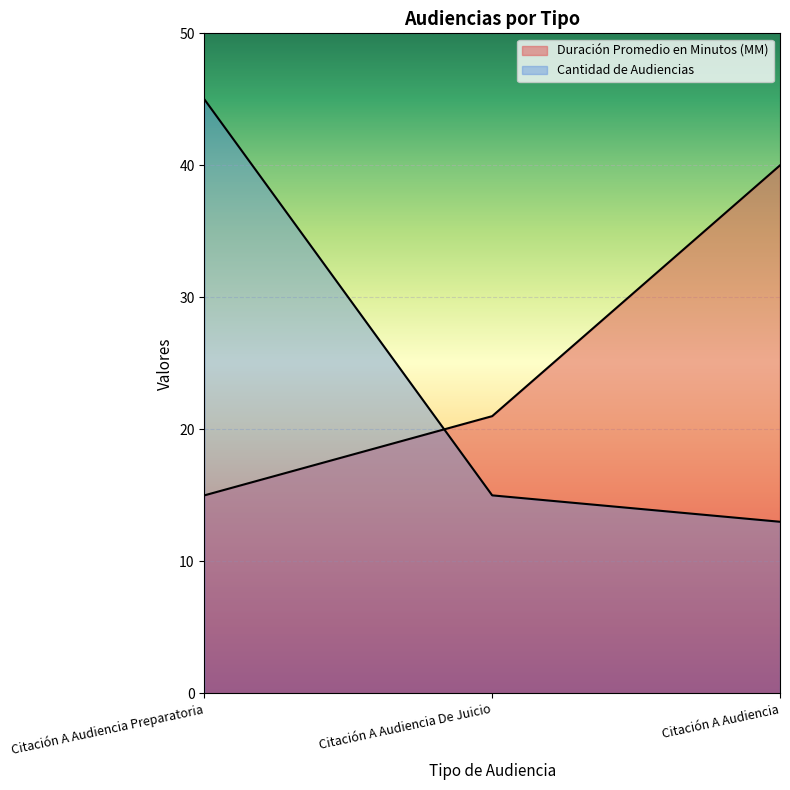

How many lines are shown in the chart?

2